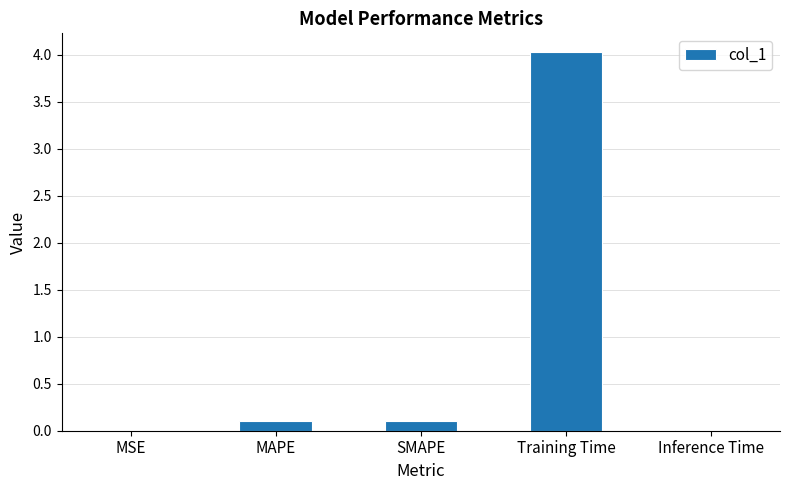

What is the greatest value displayed?

4.0